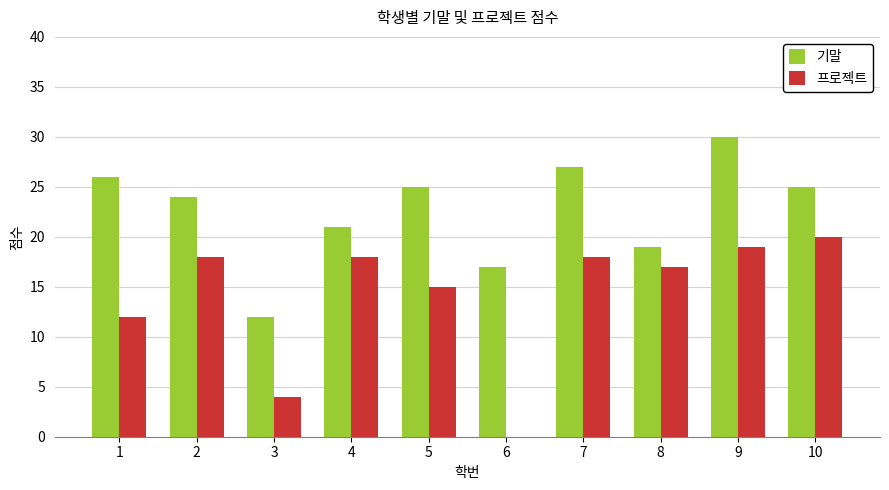

Reading right to left, extract all data points from this chart.

기말: 25	30	19	27	17	25	21	12	24	26
프로젝트: 20	19	17	18	0	15	18	4	18	12